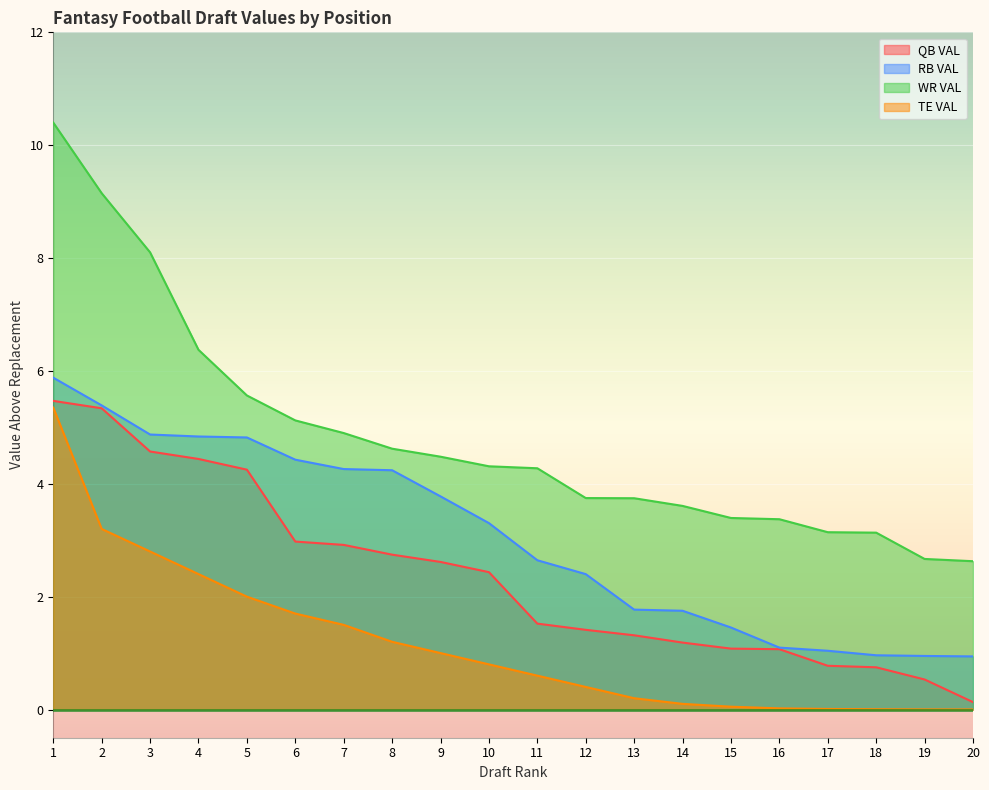

Reading left to right, transcribe all the data shown in this chart.

QB VAL: 1=5.5	2=5.3	3=4.6	4=4.4	5=4.2	6=3.0	7=2.9	8=2.7	9=2.6	10=2.4	11=1.5	12=1.4	13=1.3	14=1.2	15=1.1	16=1.1	17=0.8	18=0.7	19=0.5	20=0.1
RB VAL: 1=5.9	2=5.4	3=4.9	4=4.8	5=4.8	6=4.4	7=4.3	8=4.2	9=3.8	10=3.3	11=2.6	12=2.4	13=1.8	14=1.8	15=1.5	16=1.1	17=1.0	18=1.0	19=0.9	20=0.9
WR VAL: 1=10.4	2=9.1	3=8.1	4=6.4	5=5.6	6=5.1	7=4.9	8=4.6	9=4.5	10=4.3	11=4.3	12=3.7	13=3.7	14=3.6	15=3.4	16=3.4	17=3.1	18=3.1	19=2.7	20=2.6
TE VAL: 1=5.3	2=3.2	3=2.8	4=2.4	5=2.0	6=1.7	7=1.5	8=1.2	9=1.0	10=0.8	11=0.6	12=0.4	13=0.2	14=0.1	15=0.1	16=0.0	17=0.0	18=0.0	19=0.0	20=0.0